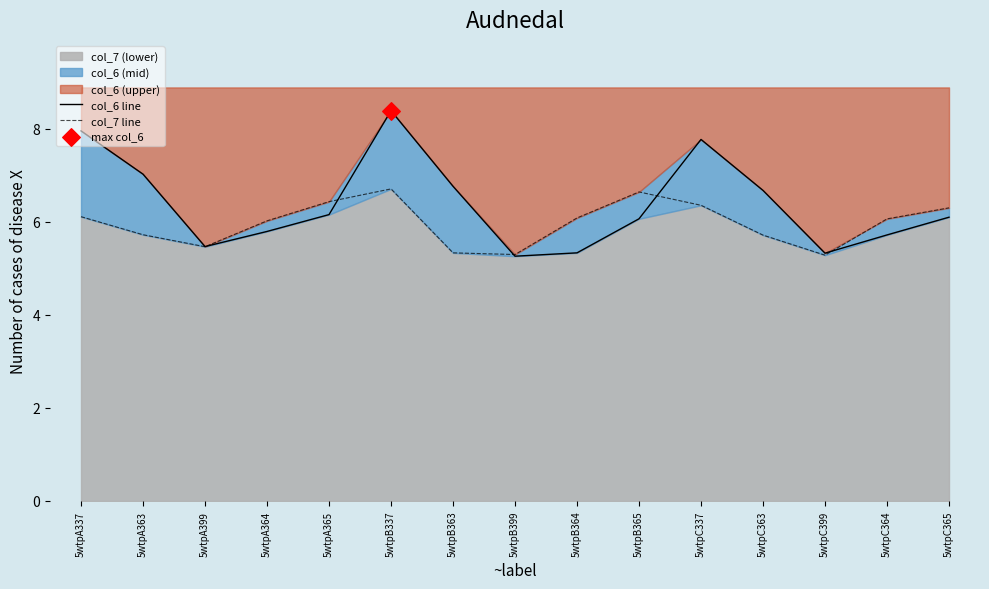

Which series reaches the minimum Y coordinate?

col_6 line